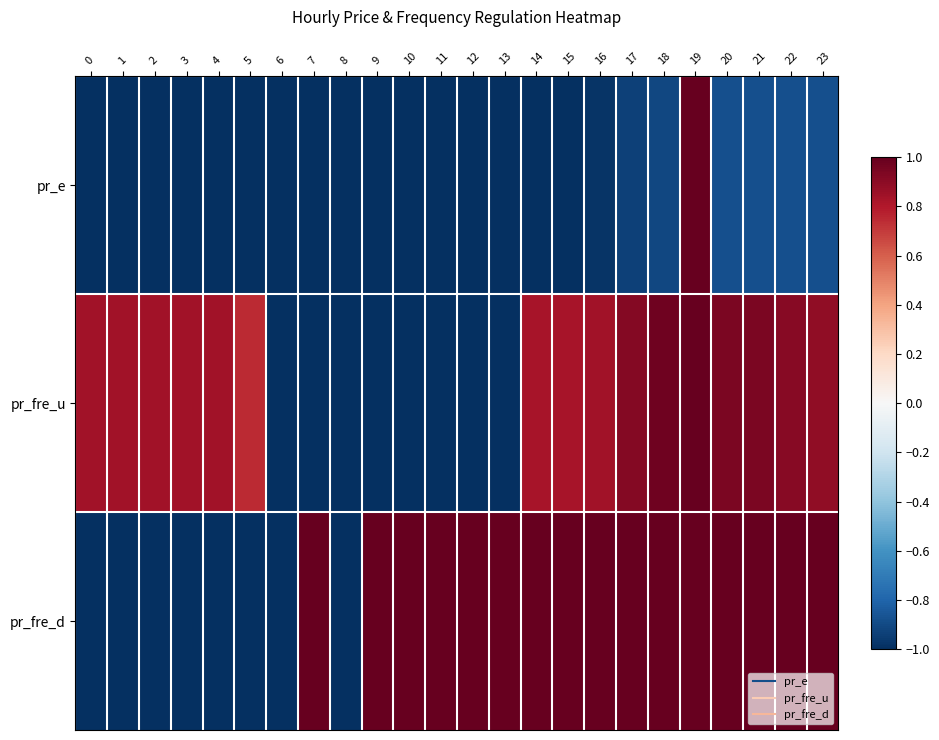

At which category is the sum across all series the highest?

19